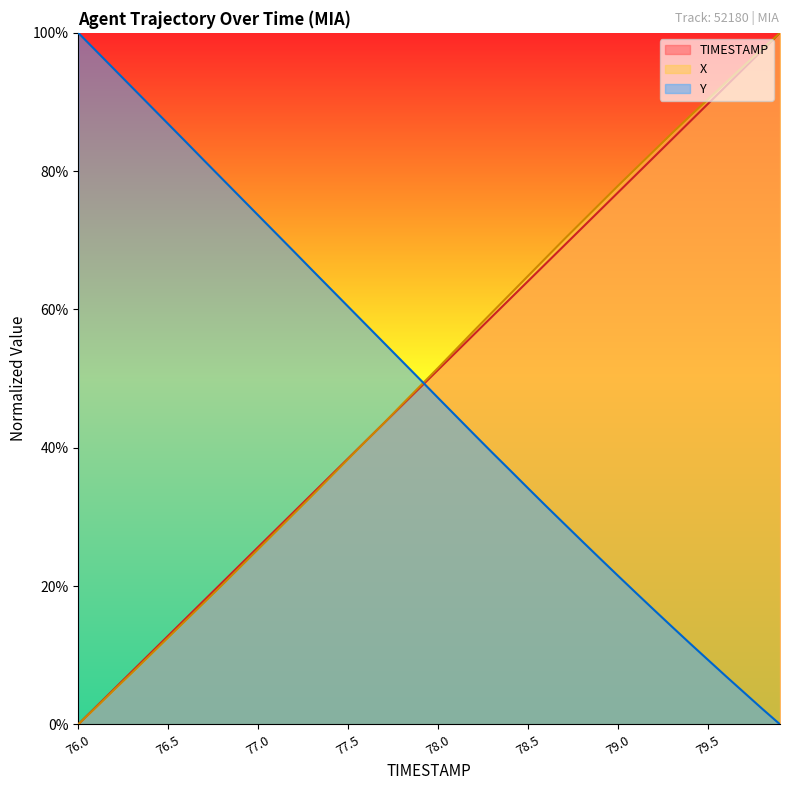

What value does the X series have at 78.5?

0.6